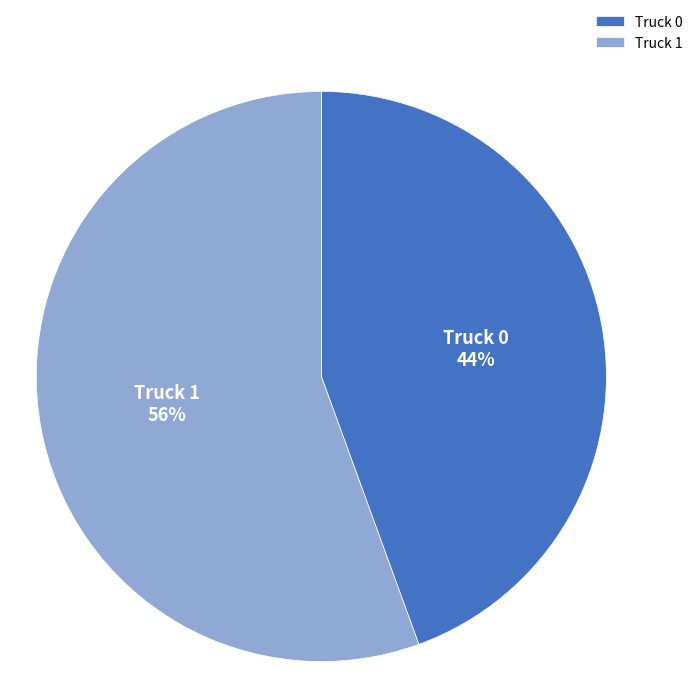

Is the sum of Truck 1 and Truck 0 greater than half?

Yes